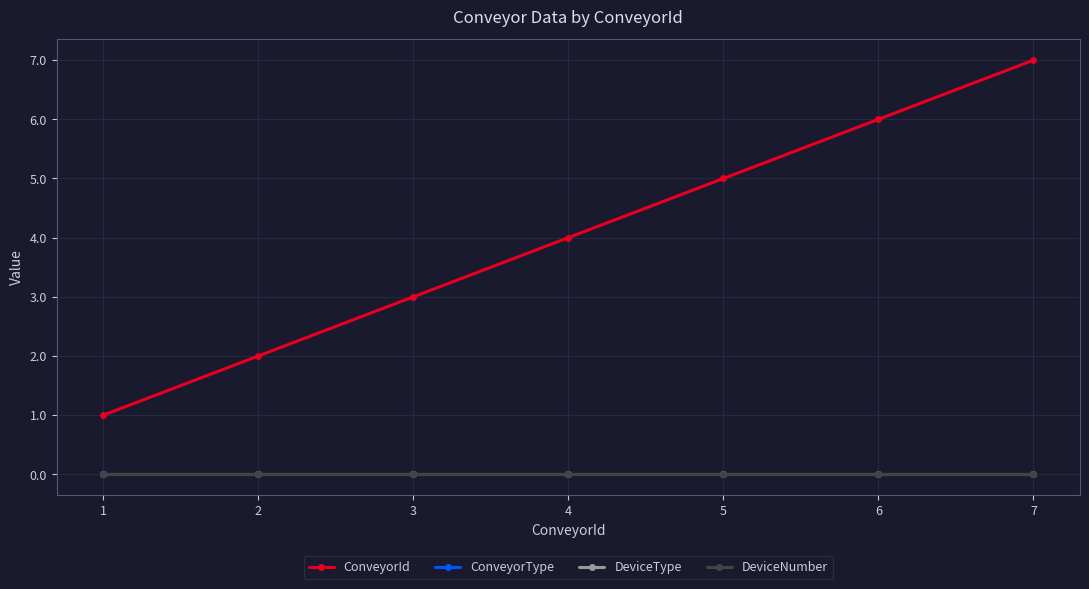

List the series in order of their peak value, highest first.

ConveyorId, ConveyorType, DeviceType, DeviceNumber